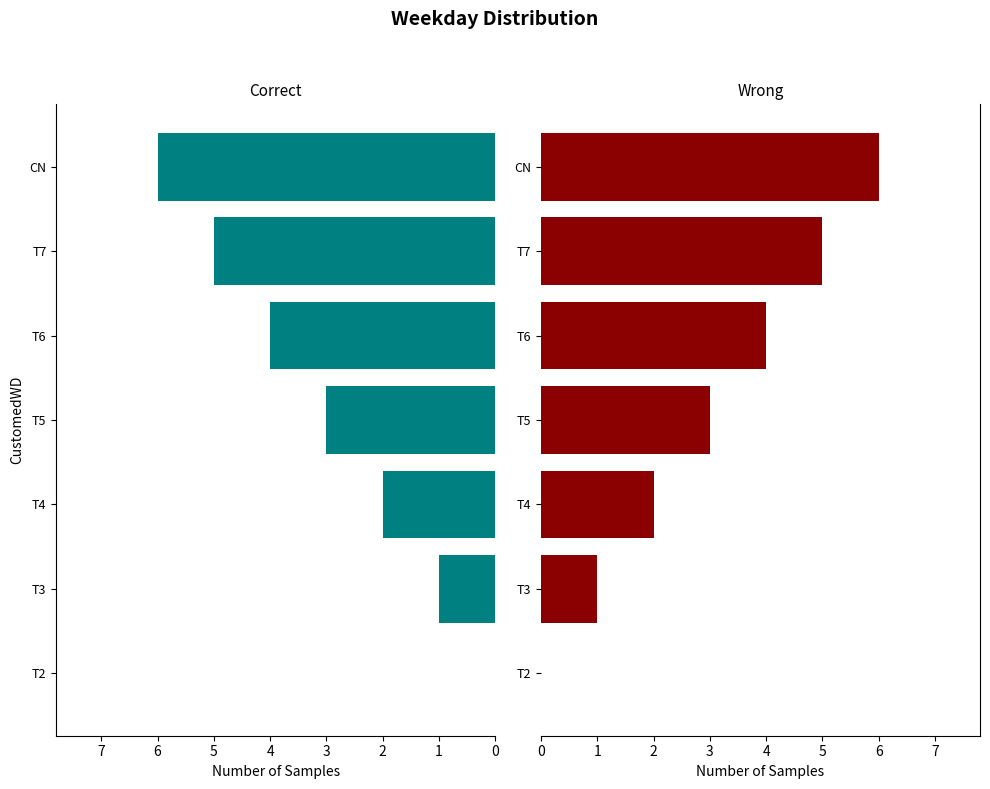

How many categories are shown in the chart?

7